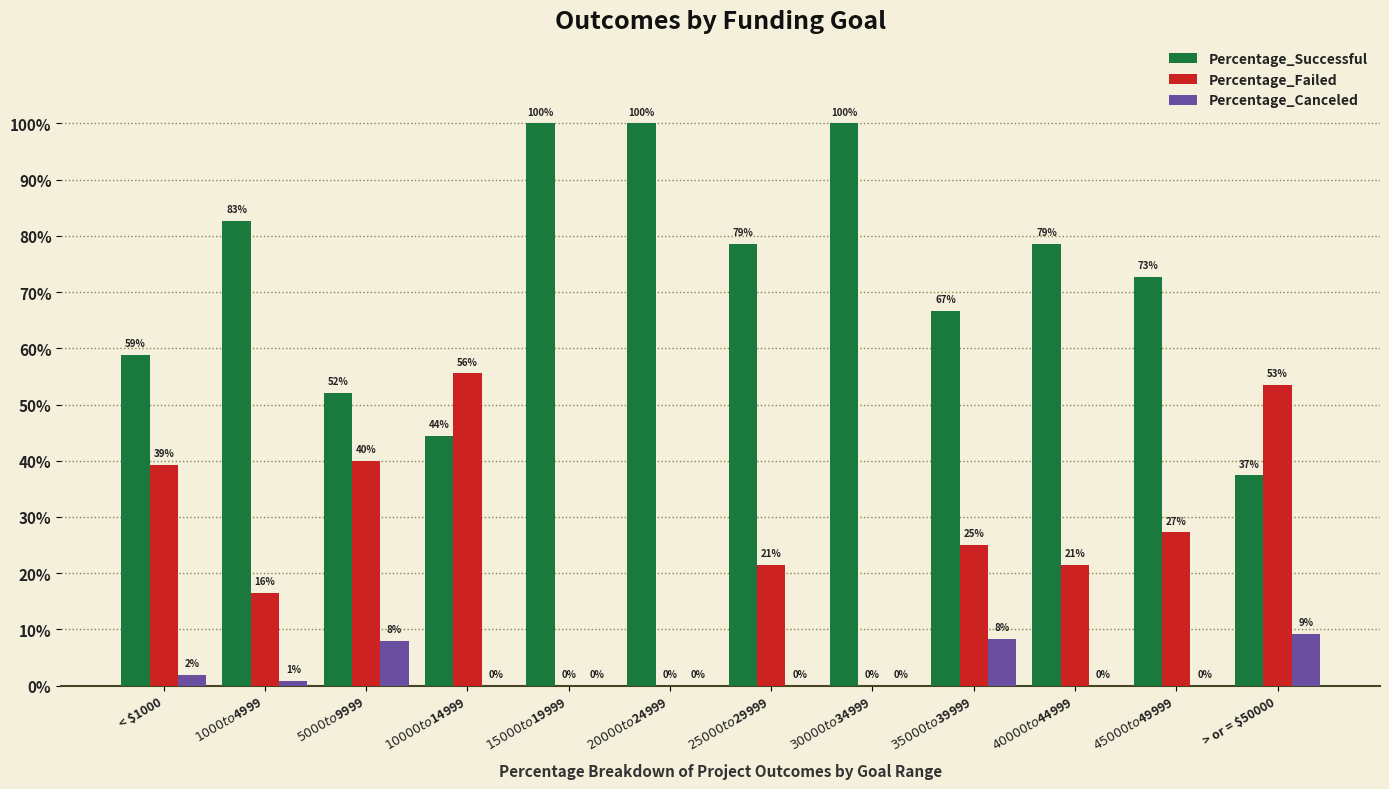

At which category is the sum across all series the highest?

< $1000